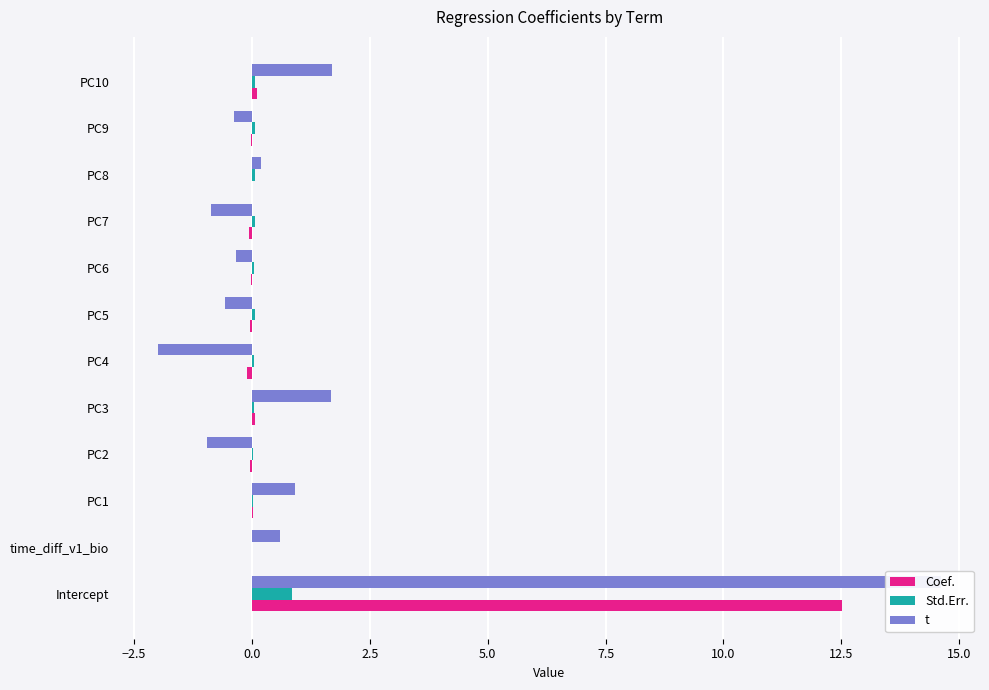

Reading left to right, what are all the values shown in this chart?

Coef.: 12.5	0.0	0.0	-0.0	0.1	-0.1	-0.0	-0.0	-0.1	0.0	-0.0	0.1
Std.Err.: 0.9	0.0	0.0	0.0	0.0	0.0	0.1	0.1	0.1	0.1	0.1	0.1
t: 14.6	0.6	0.9	-1.0	1.7	-2.0	-0.6	-0.3	-0.9	0.2	-0.4	1.7